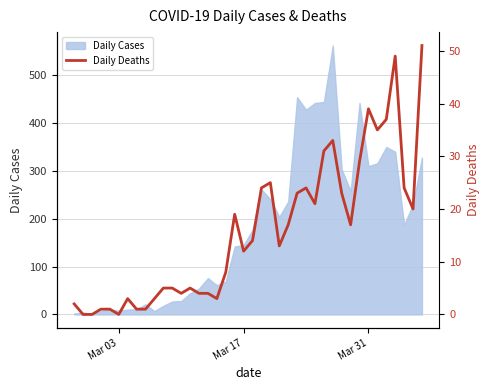

Does the chart display data point markers on the line(s)?

No